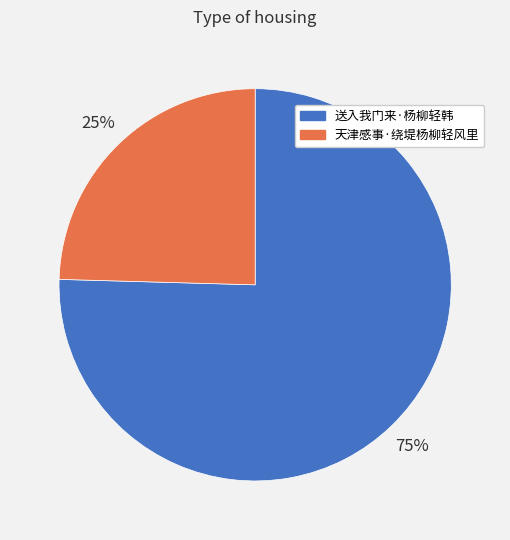

What is the ratio of the value at 天津感事·绕堤杨柳轻风里 to the value at 送入我门来·杨柳轻韩?

0.3